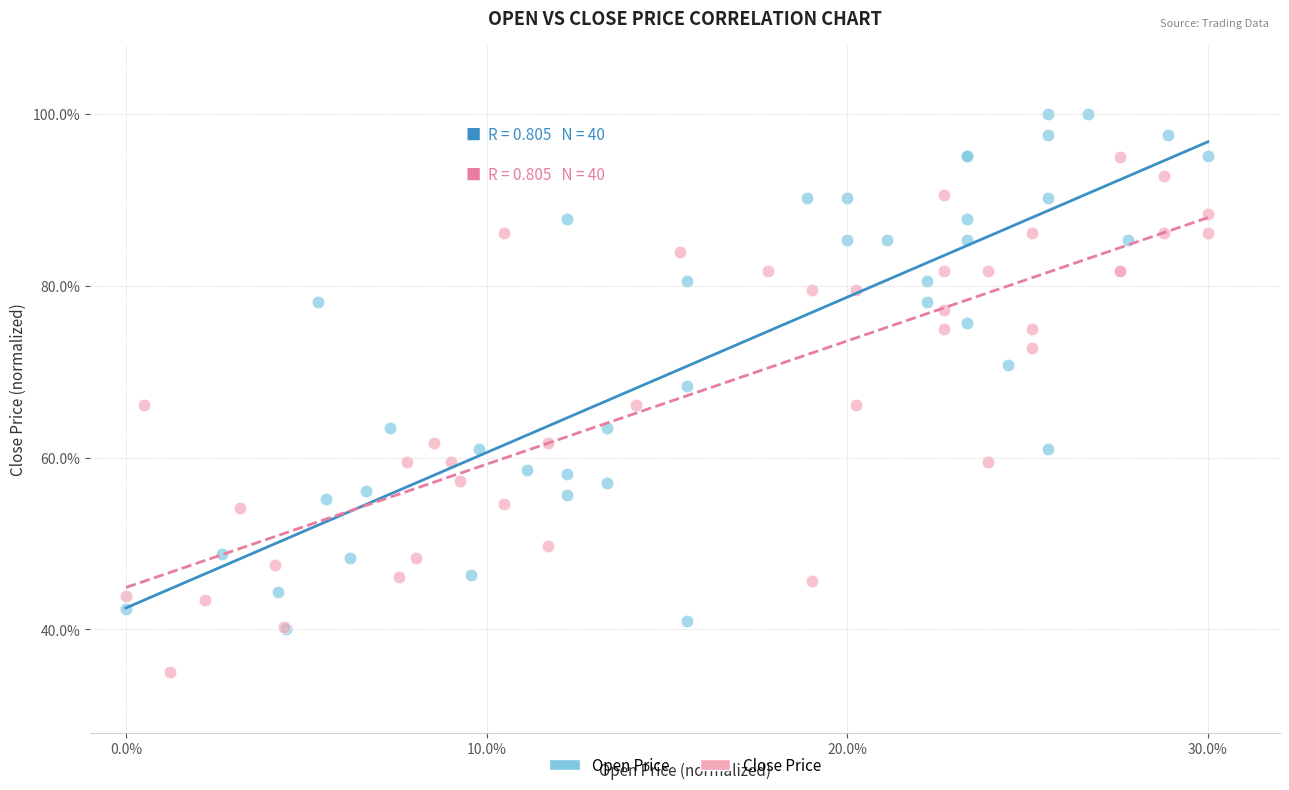

Which series reaches the maximum Y coordinate?

Open Price